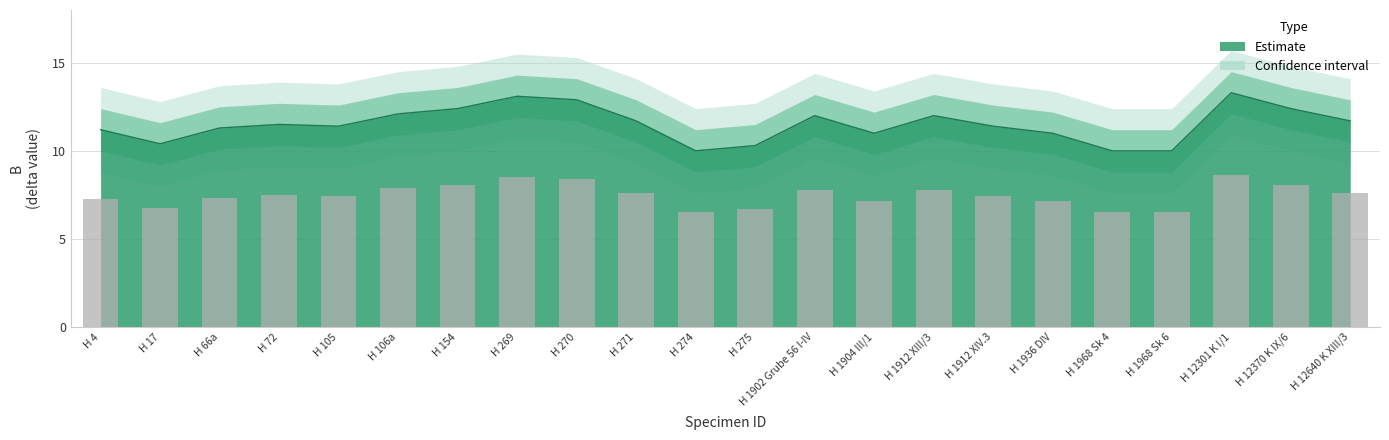

Rank the series by their average value, from highest to lowest.

B_upper2, B_upper, B, B_lower, B_lower2